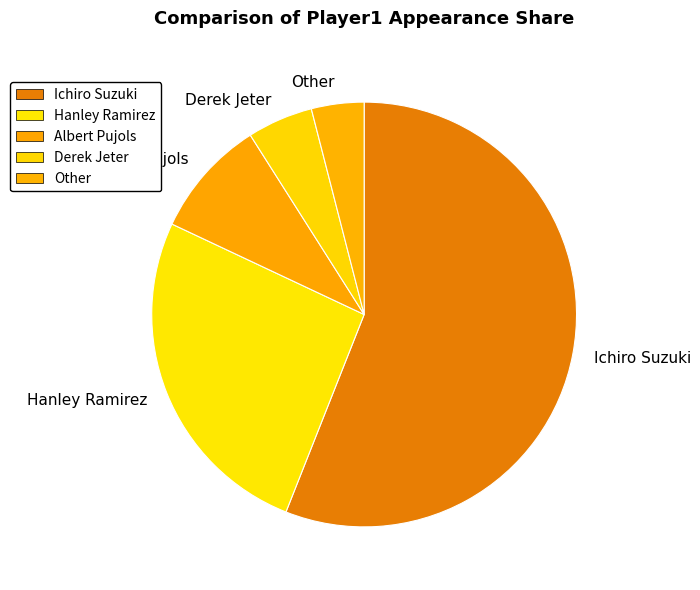

Which category has the smallest portion of the pie?

Other